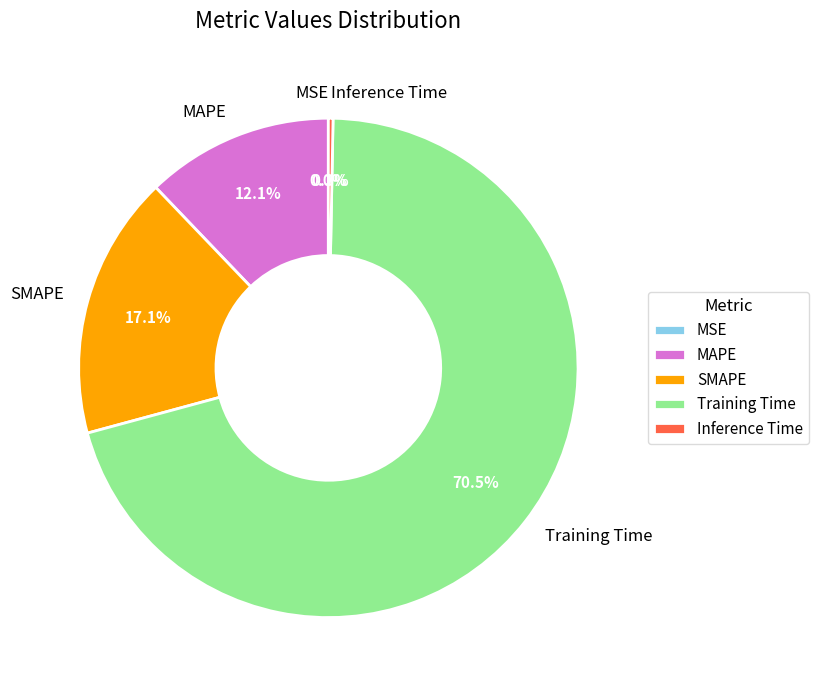

What percentage do SMAPE and Training Time together represent?

87.6%